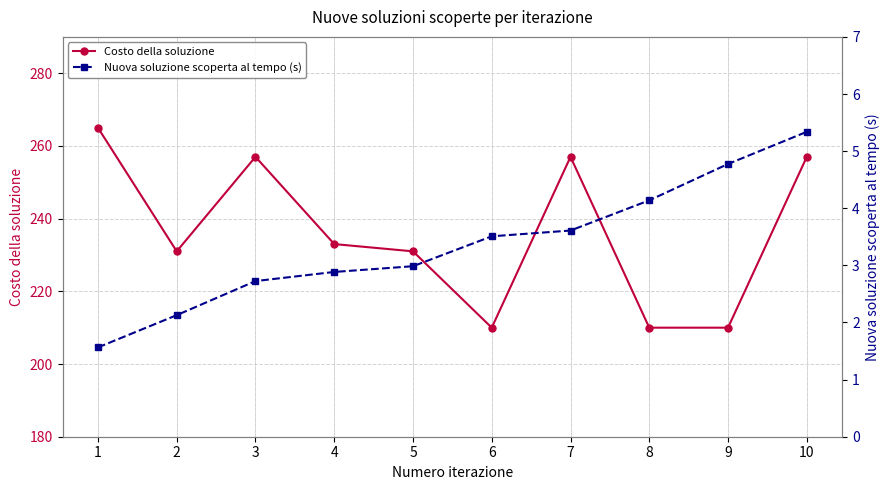

At how many categories does at least one series exceed 36?

10